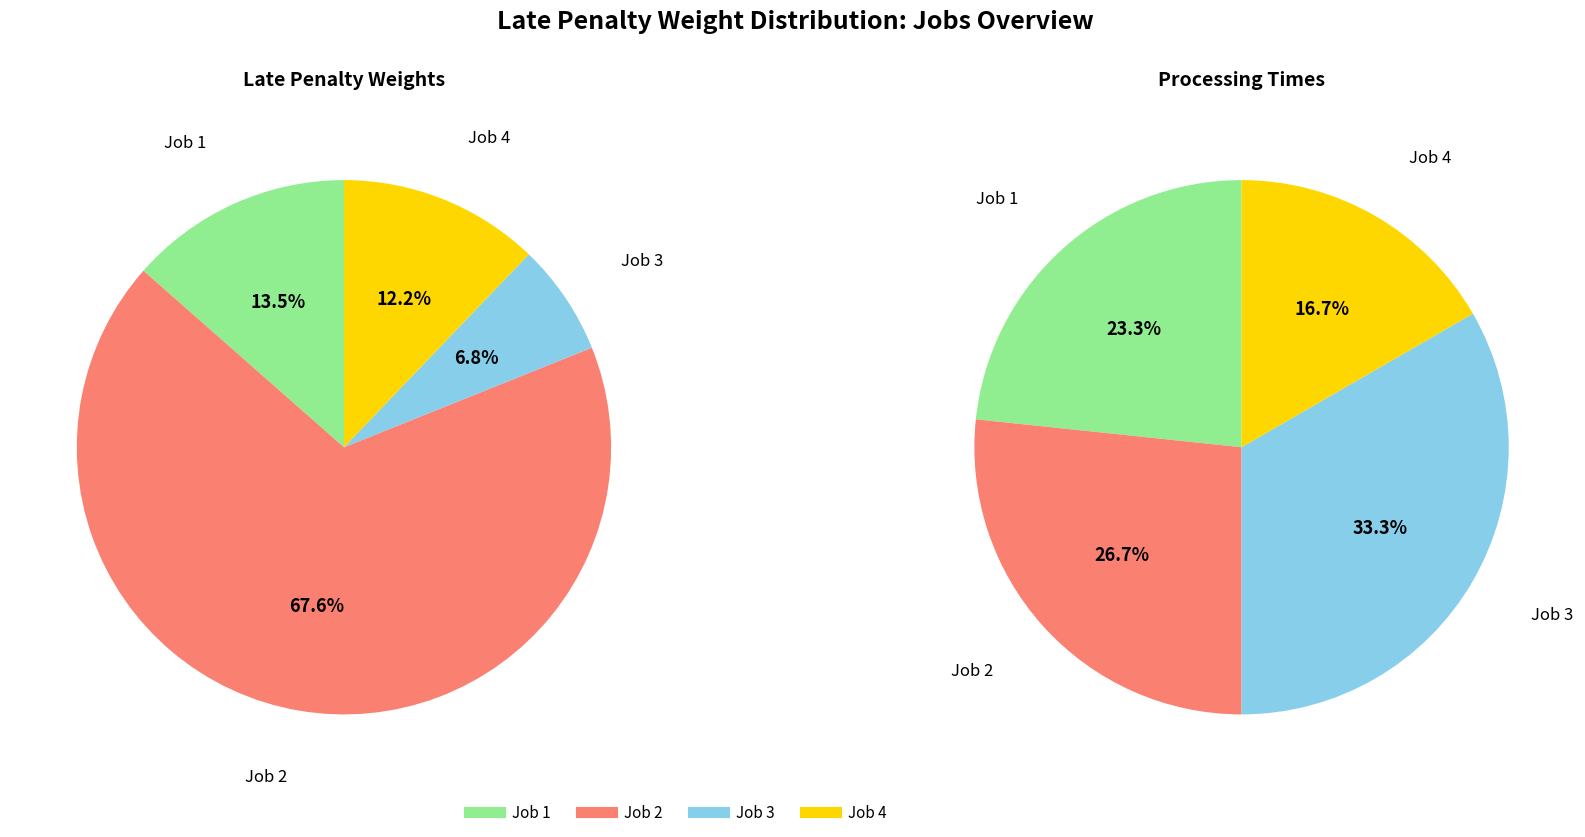

What is the change in value from Job 1 to Job 4?

-1